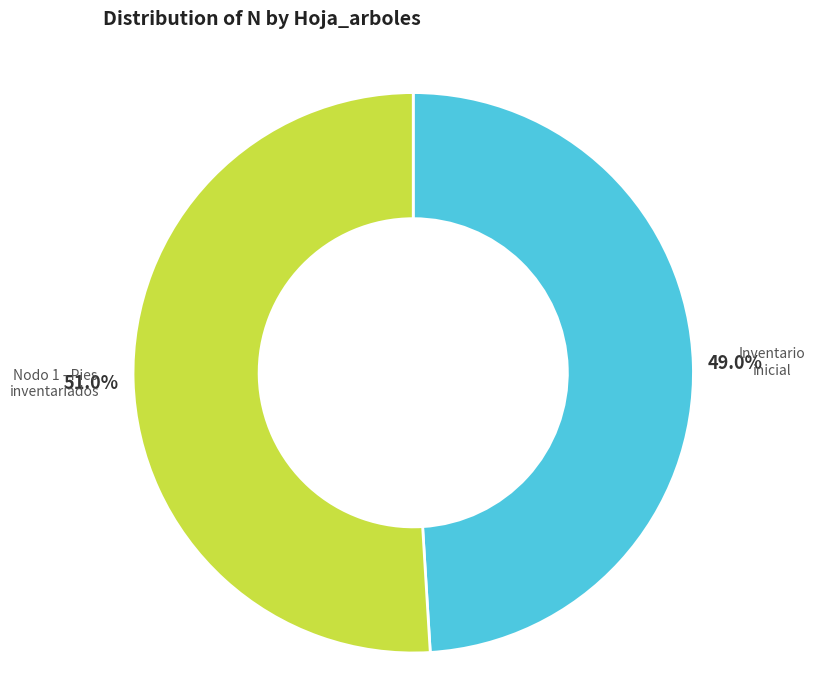

How many slices are in this pie chart?

2